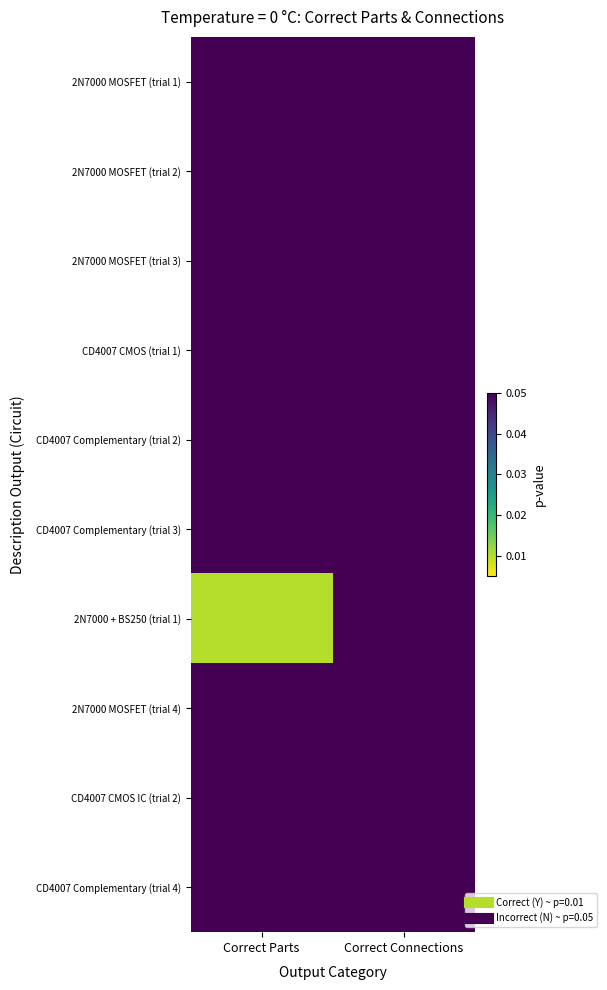

Between Correct Connections and Correct Parts, which is larger?

Correct Connections